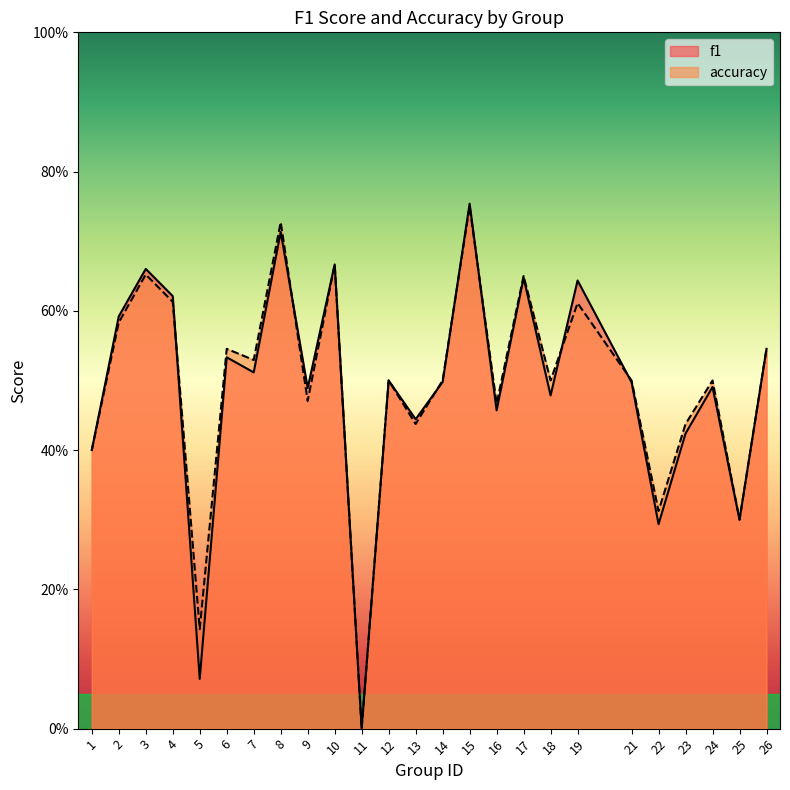

What is the difference between the maximum and minimum values in the accuracy series?

0.8